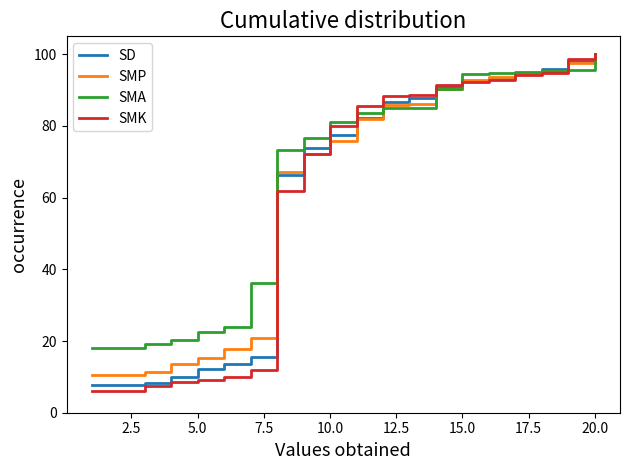

What is the greatest value displayed?

100.0